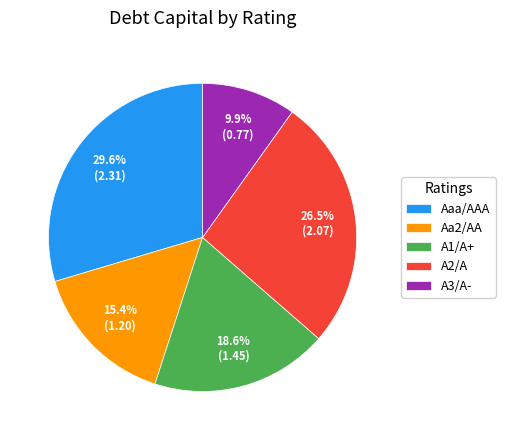

True or false: Aaa/AAA accounts for 44% of the total.

False